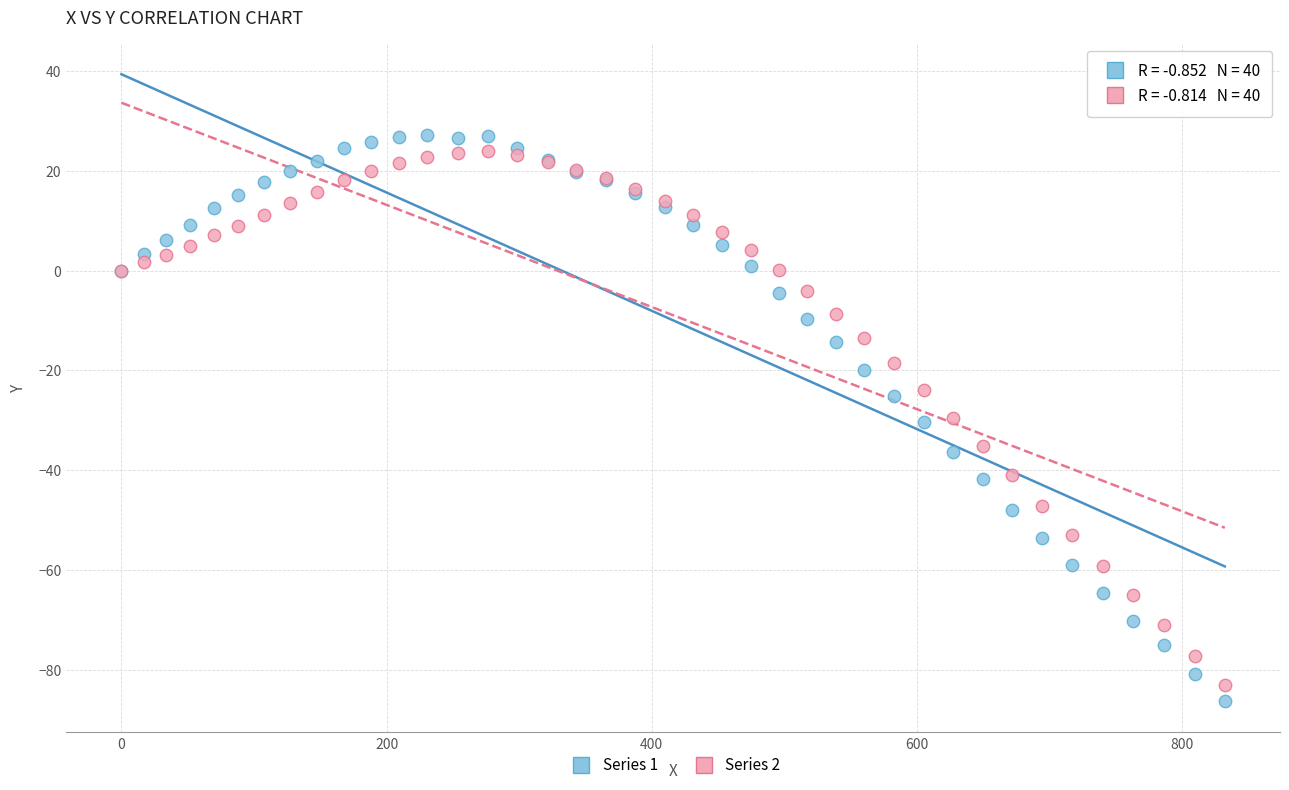

What is the X range (max minus min) for the scatter plot?

832.2